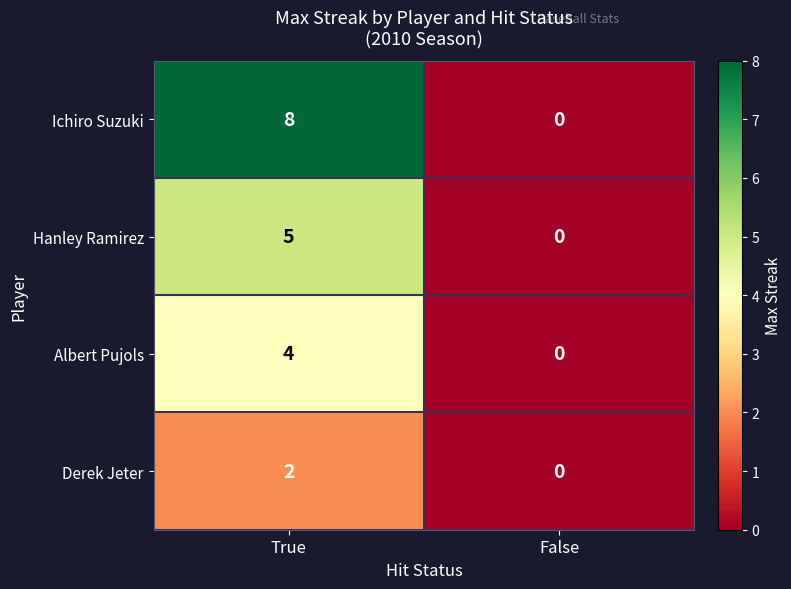

Reading left to right, extract all data points from this chart.

Ichiro Suzuki: 8	0
Hanley Ramirez: 5	0
Albert Pujols: 4	0
Derek Jeter: 2	0